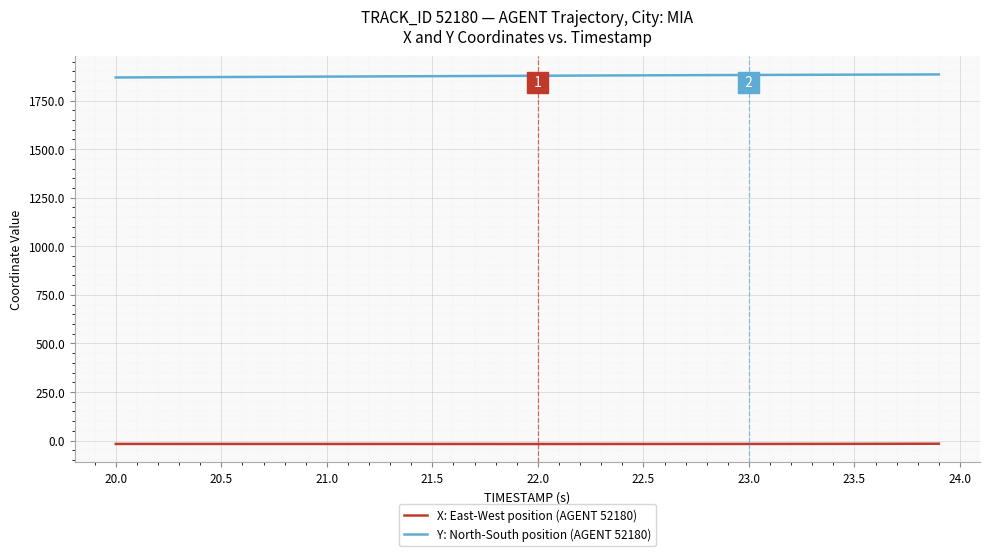

How many values in the X: East-West position (AGENT 52180) series exceed -17?

8